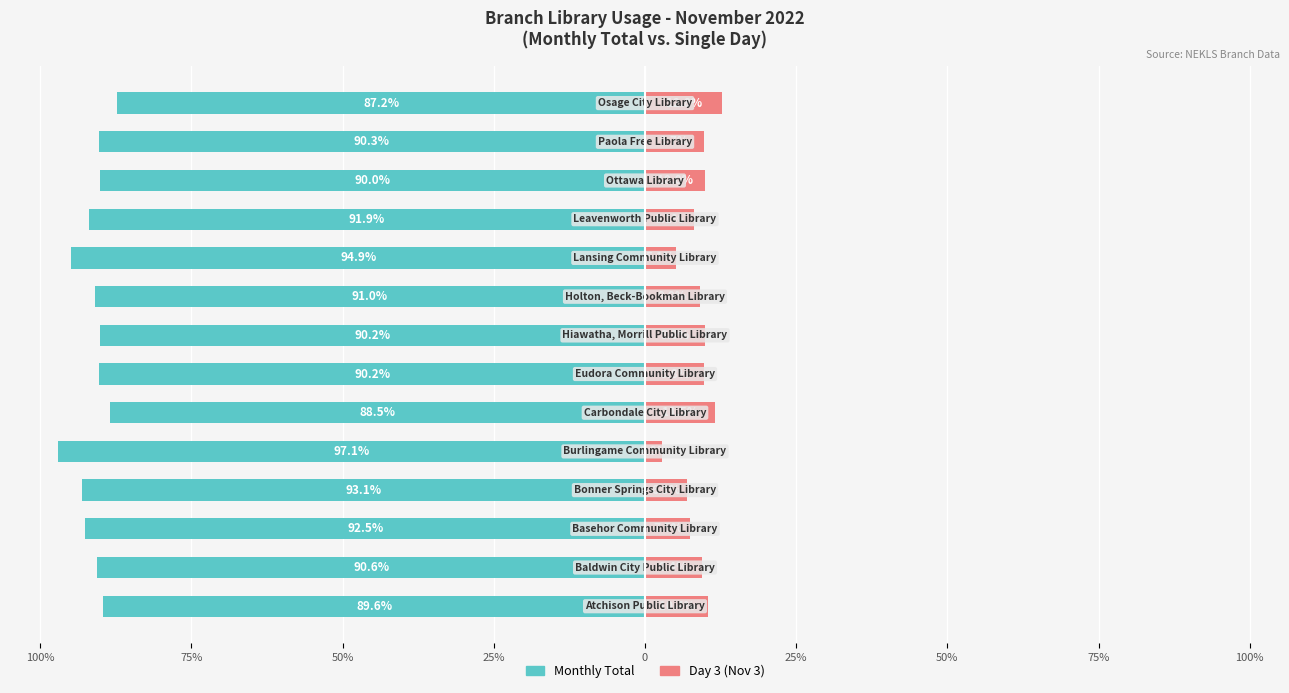

Reading left to right, extract all data points from this chart.

Monthly Total: -89.6	-90.6	-92.5	-93.1	-97.1	-88.5	-90.2	-90.2	-91.0	-94.9	-91.9	-90.0	-90.3	-87.2
Day 3 (Nov 3): 10.4	9.4	7.5	6.9	2.9	11.5	9.8	9.8	9.0	5.1	8.1	10.0	9.7	12.8